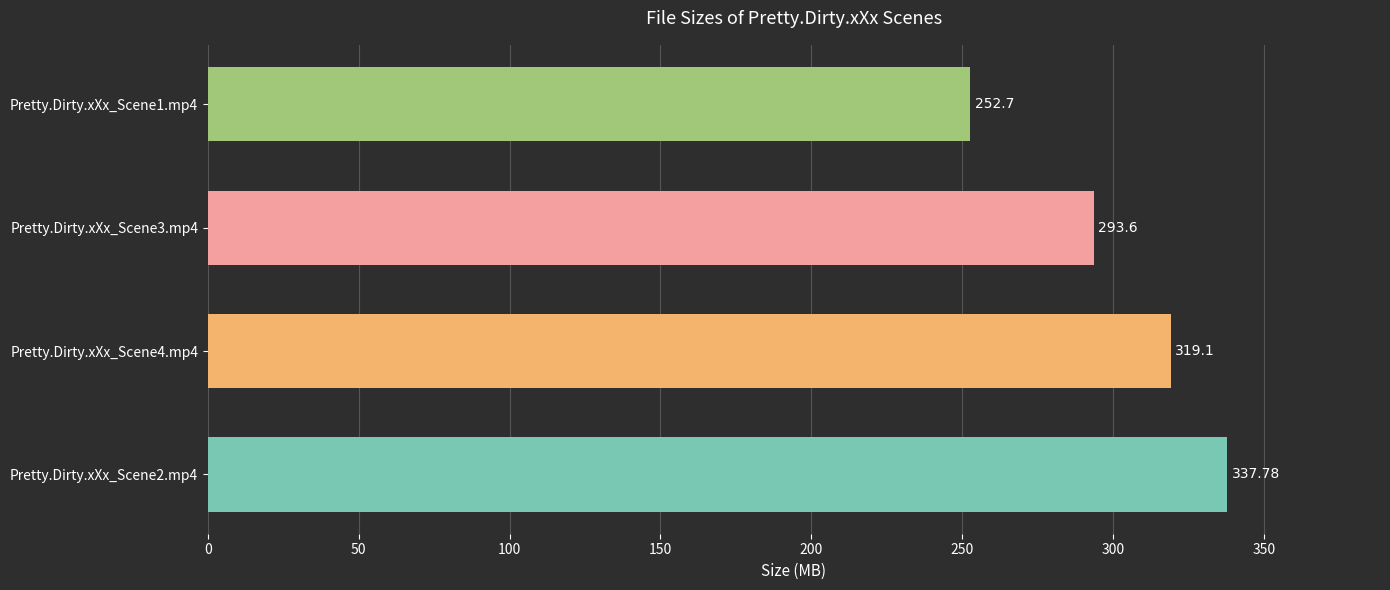

How many data points does each series have?

4